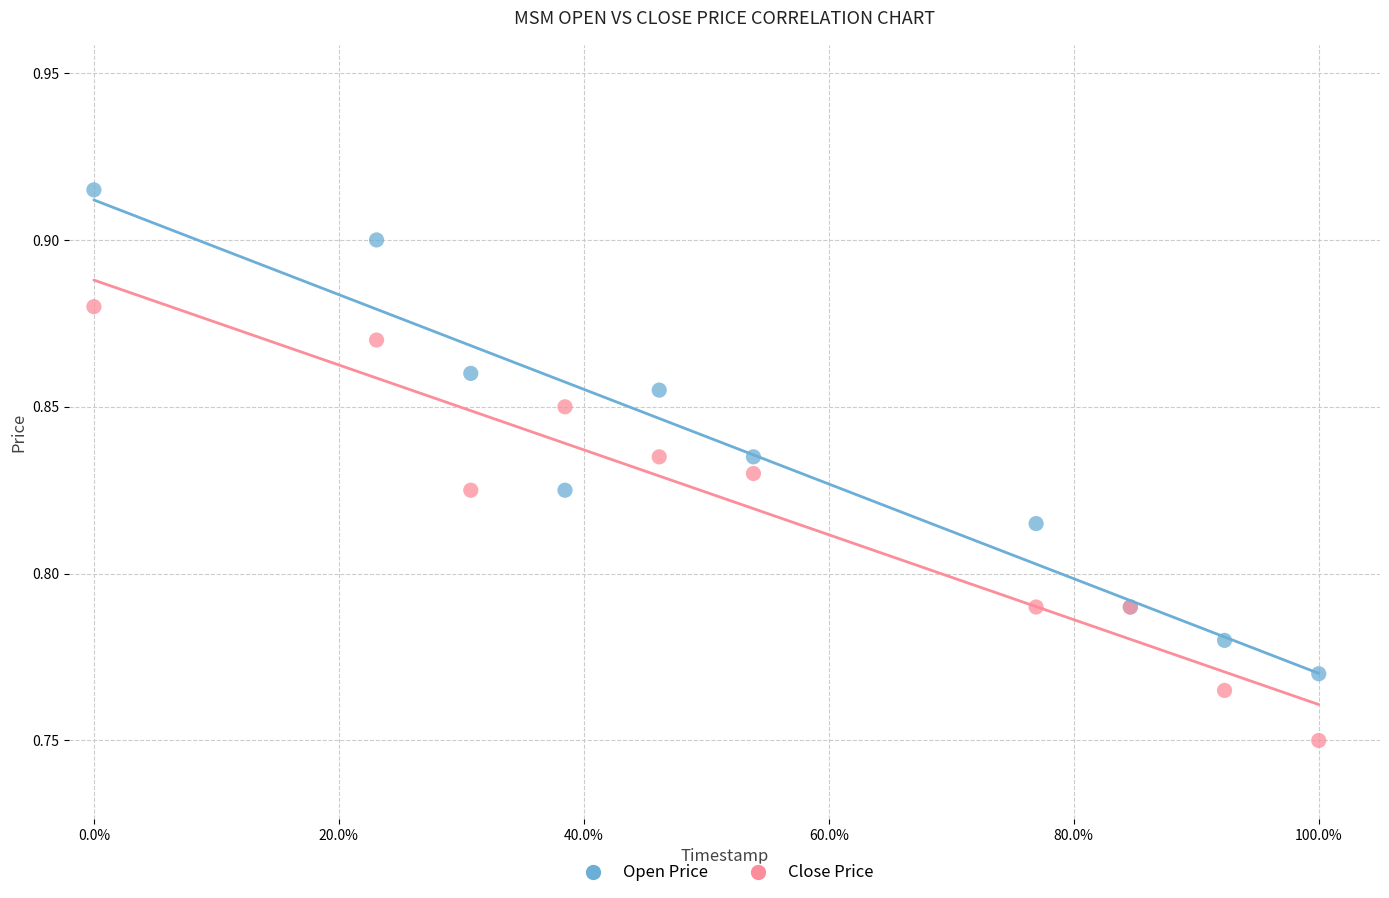

Which series reaches the minimum Y coordinate?

Close Price